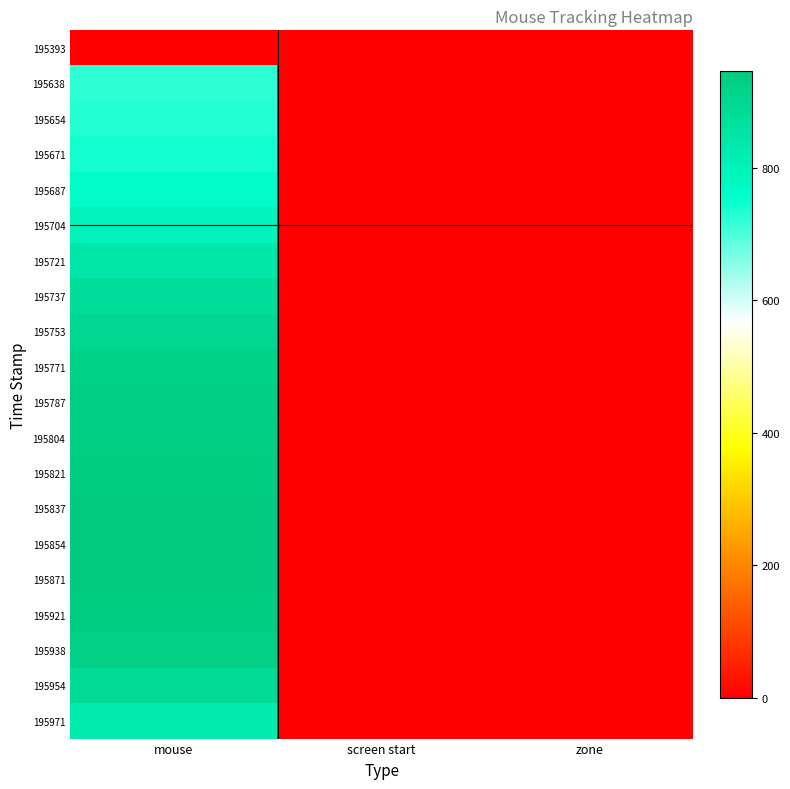

At which category is the sum across all series the highest?

mouse